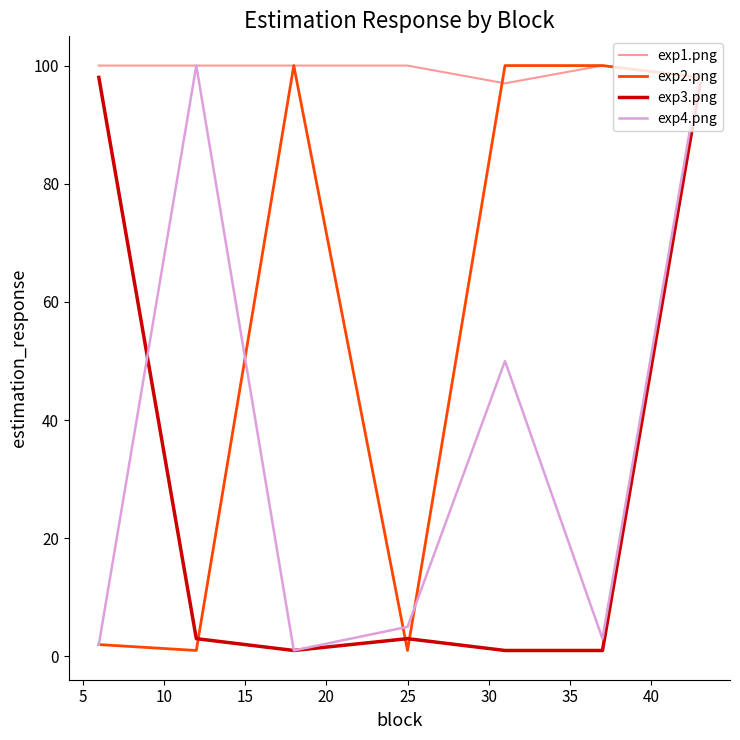

True or false: exp2.png and exp1.png intersect in this chart.

True